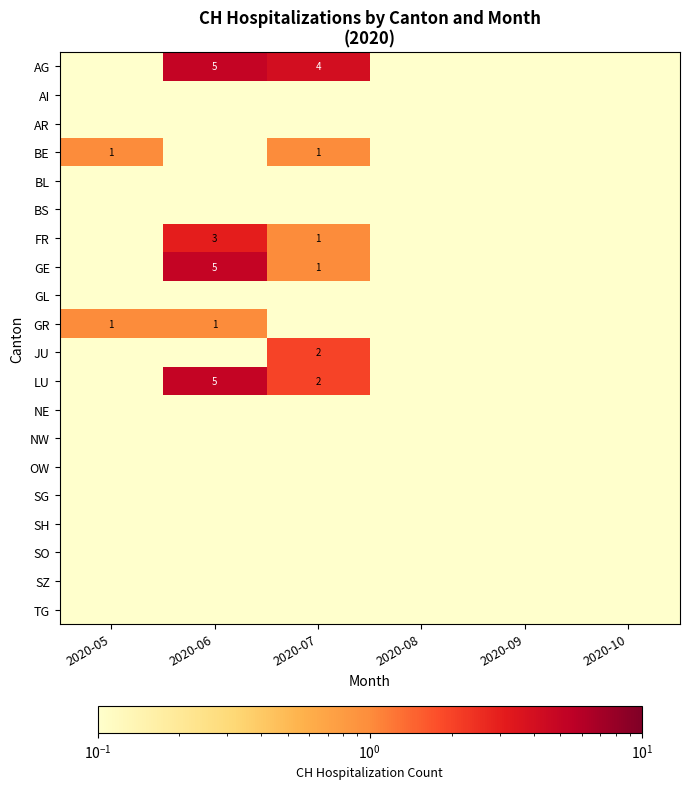

What is the total value across all series at 2020-05?

3.8